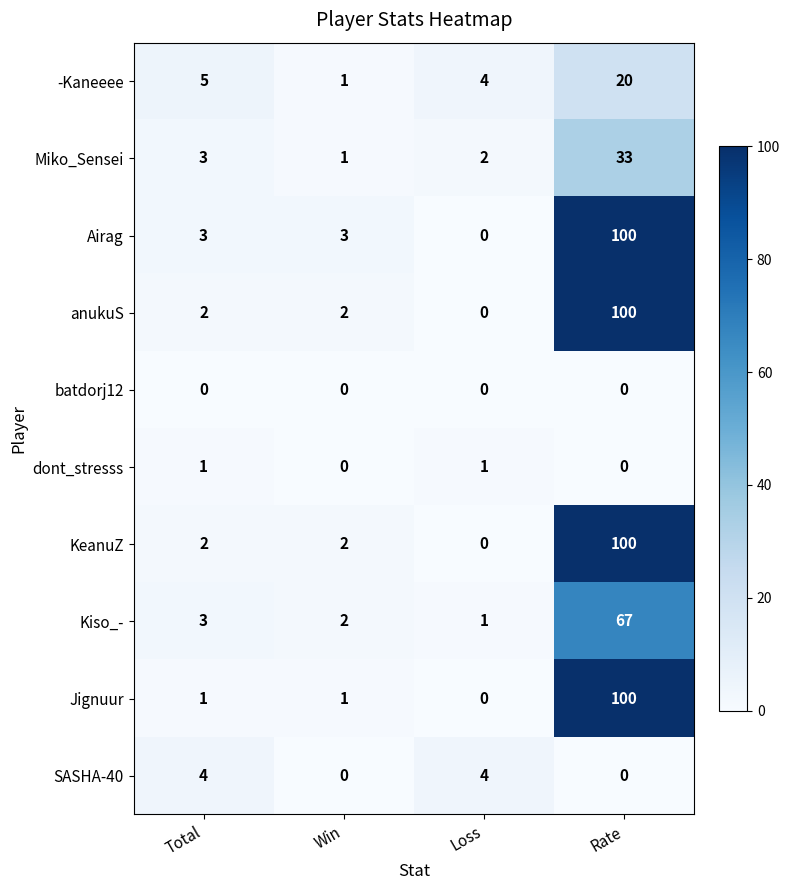

What is the total value across all series at Total?

24